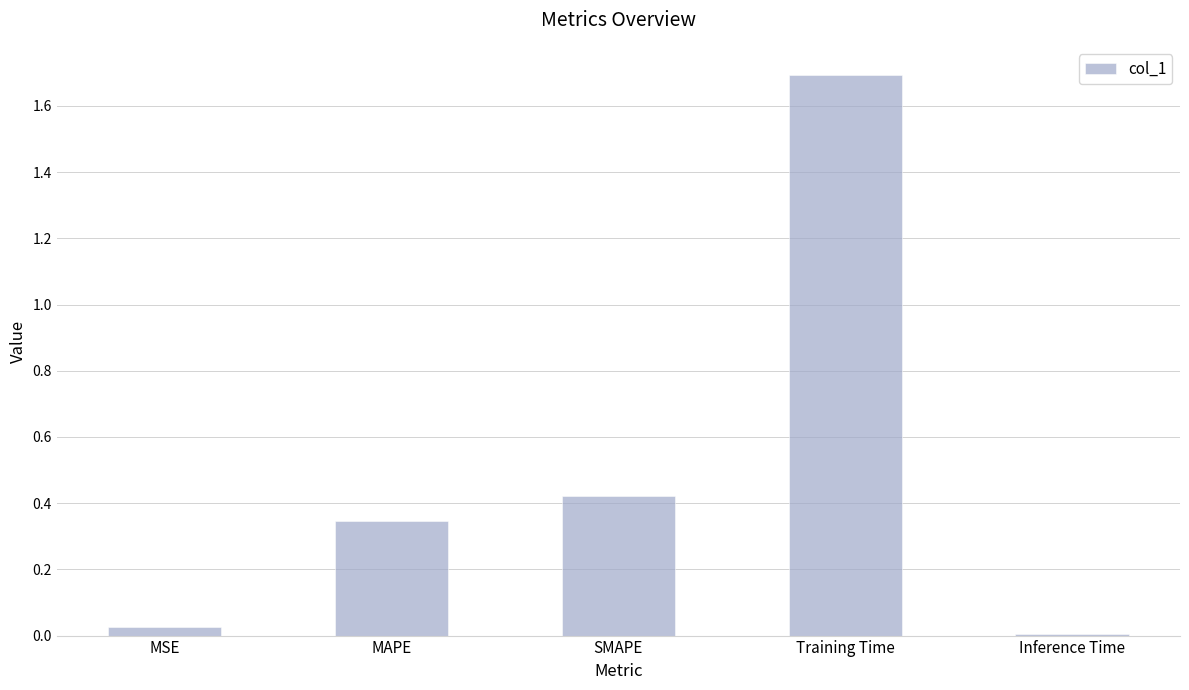

What is the label of the 3rd bar from the right?

SMAPE